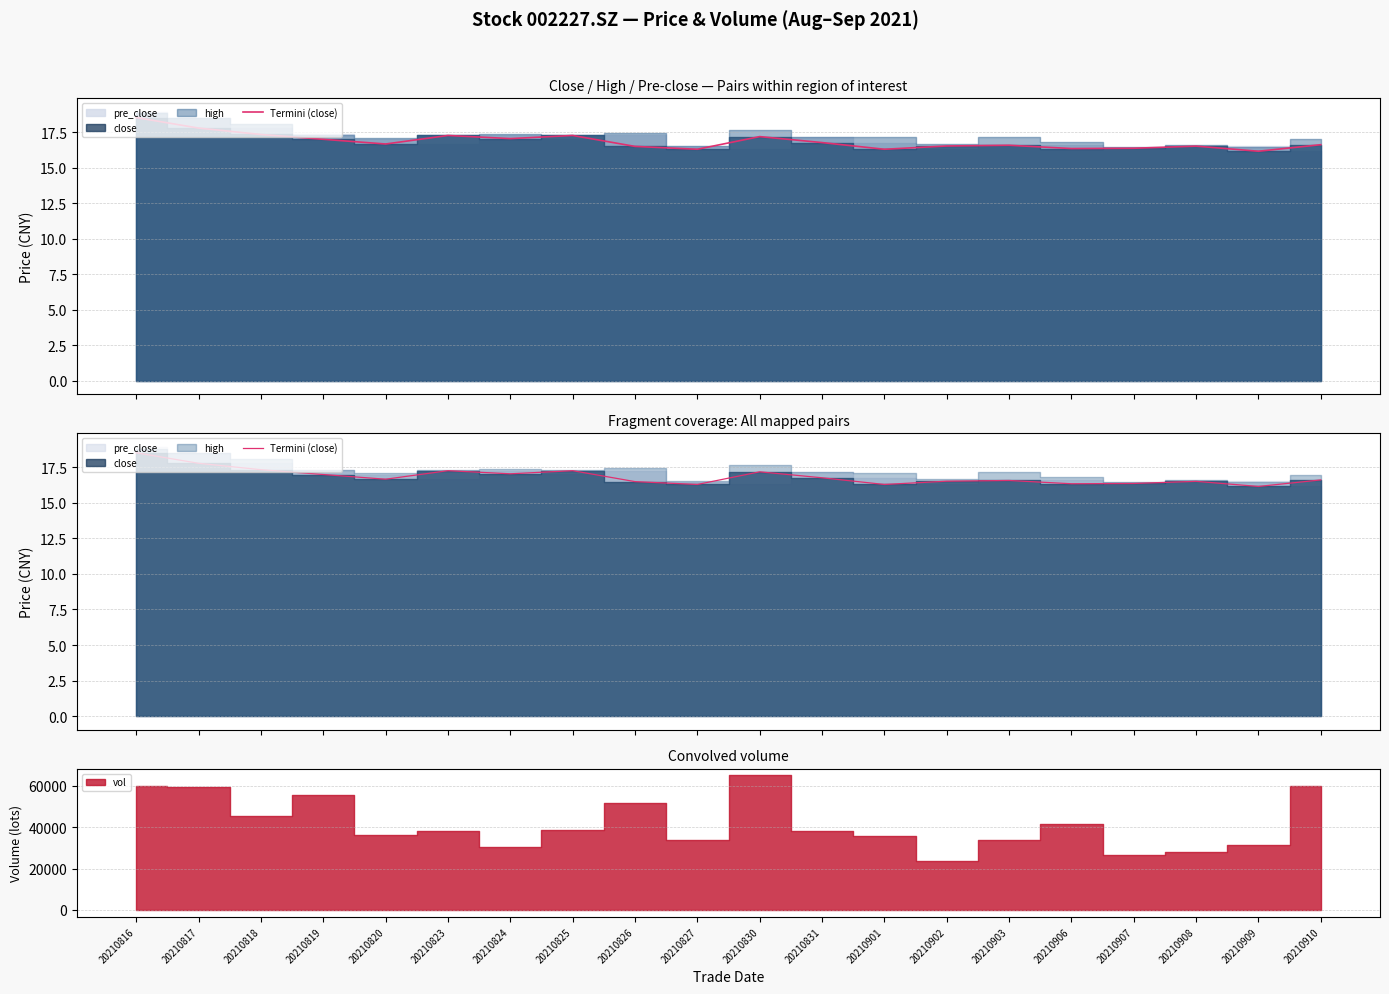

What is the value of the 10th point from the left?

16.3